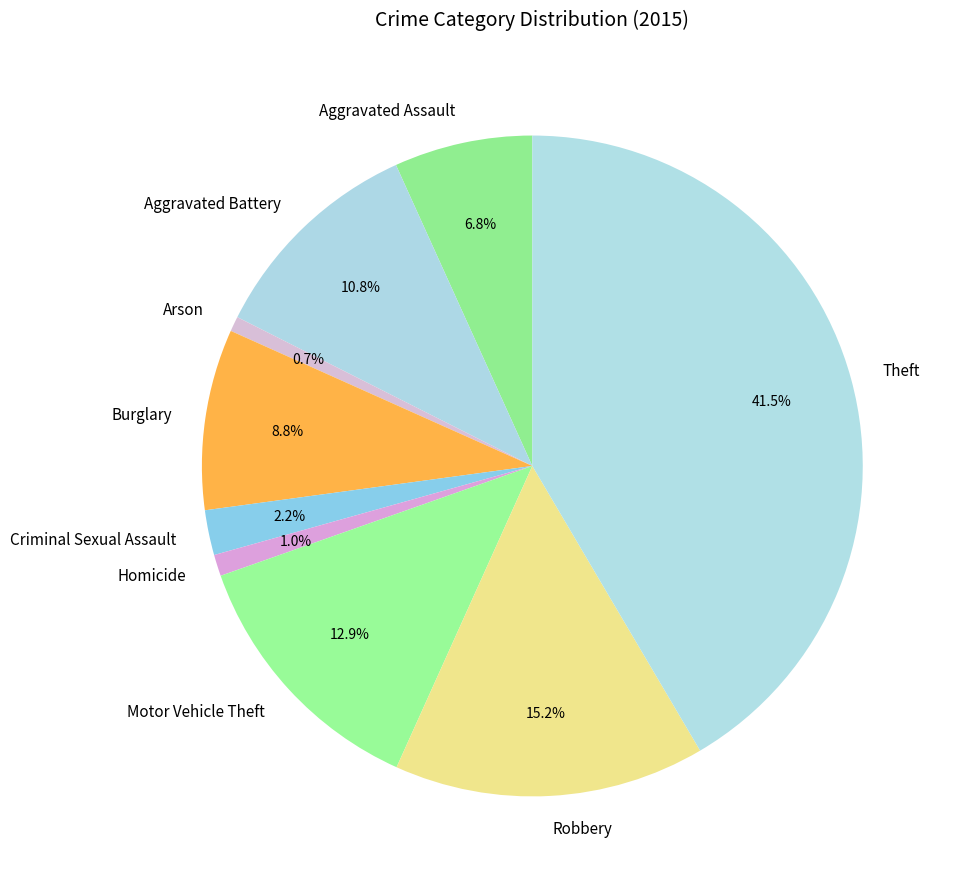

Does any single category account for the majority?

No